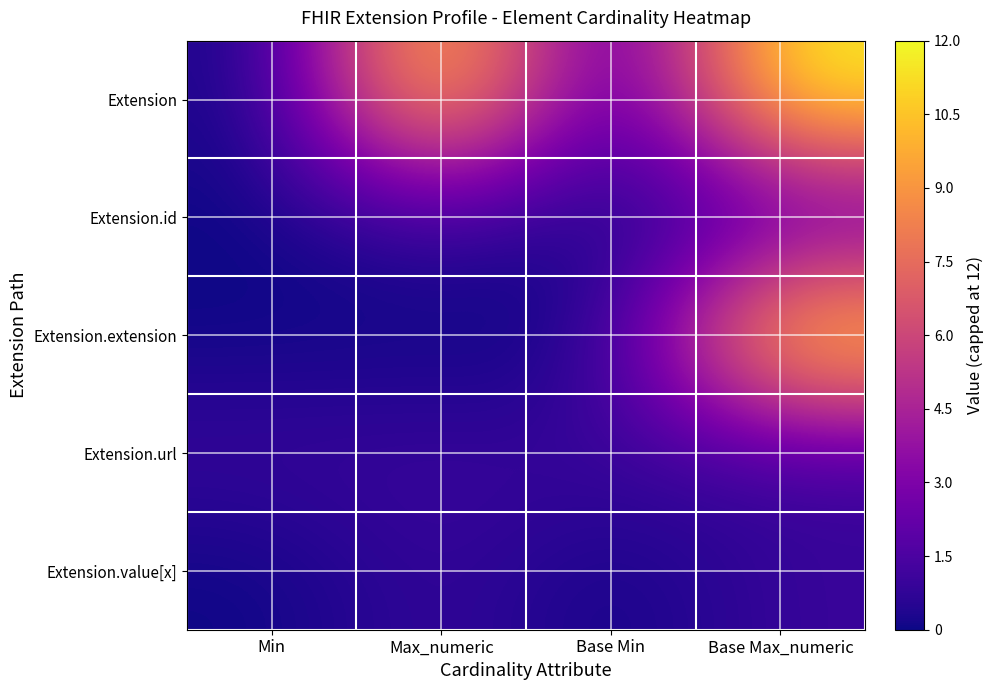

Which series has the largest total across all categories?

Extension